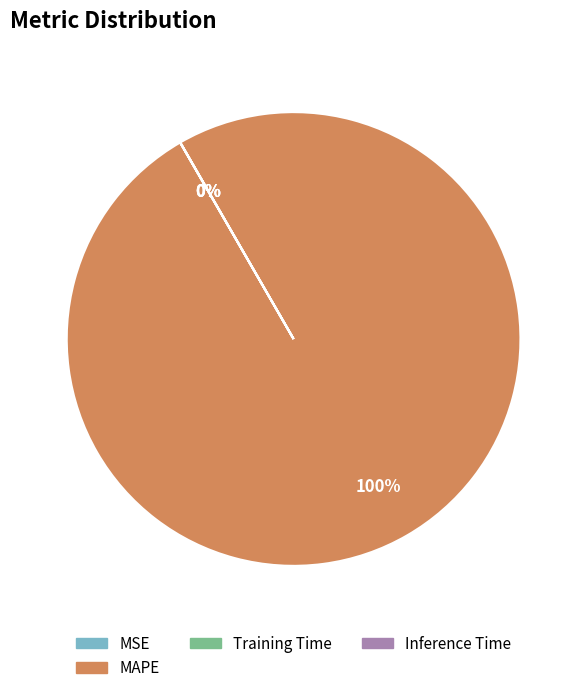

Is there a majority slice in this chart?

Yes